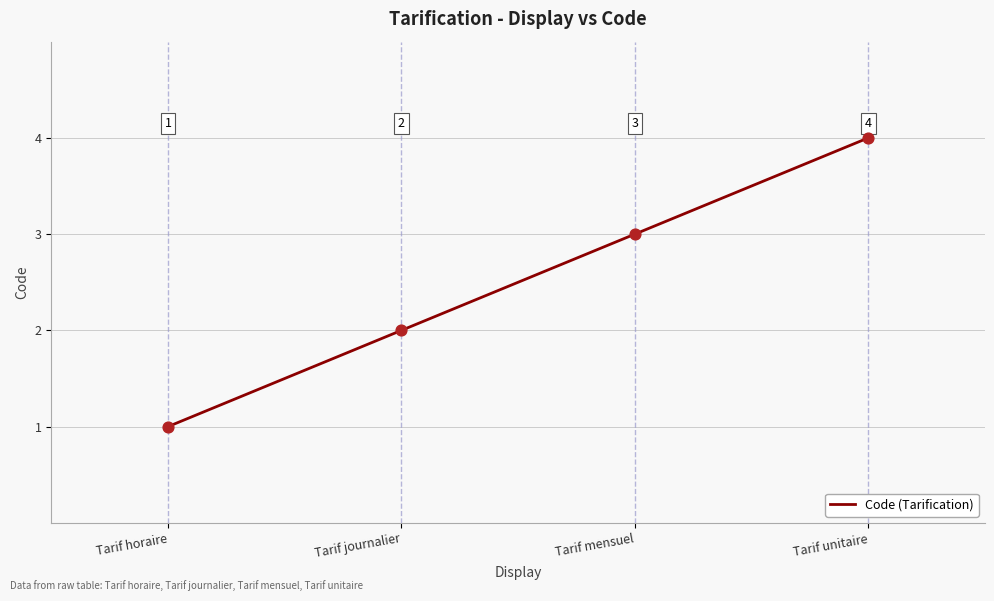

What is the change in value from Tarif journalier to Tarif unitaire?

+2